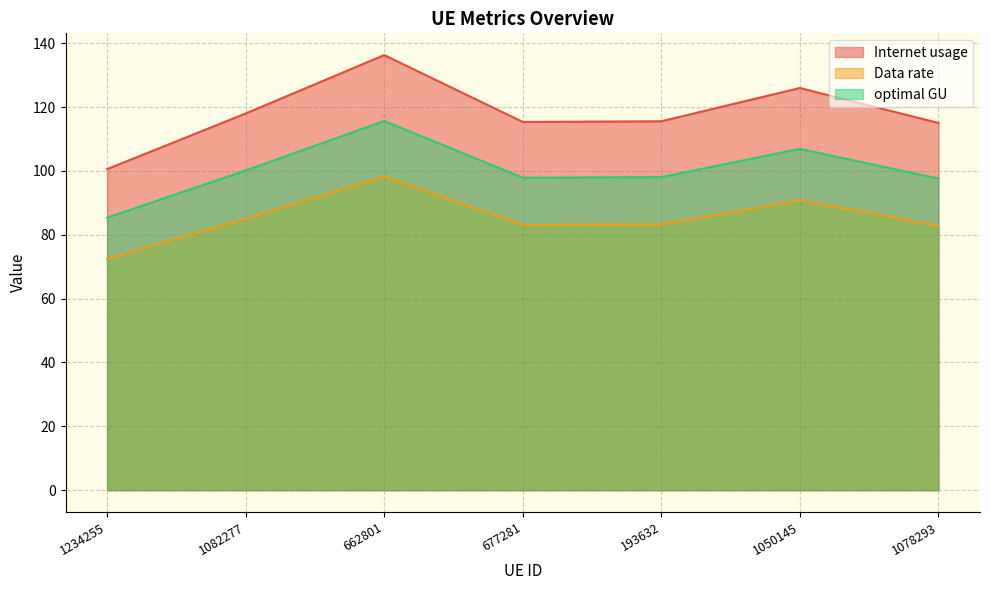

Which category has the highest value across all series?

662801